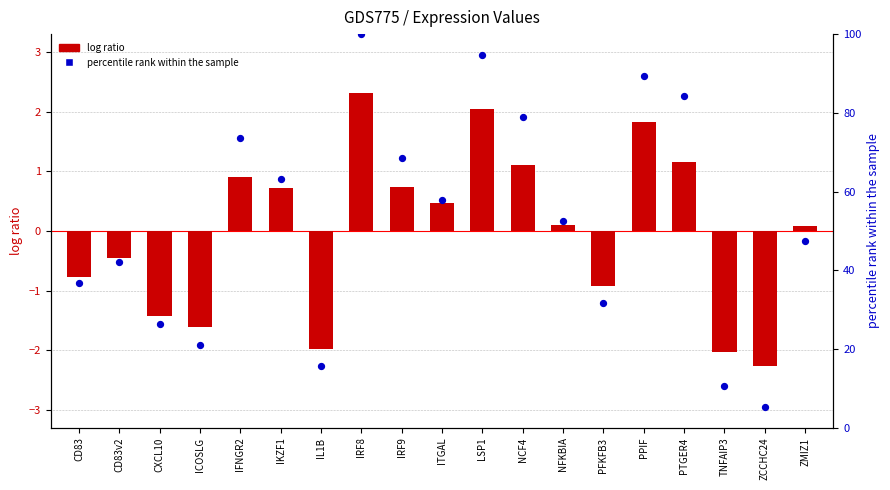

At how many categories does at least one series exceed 87?

3